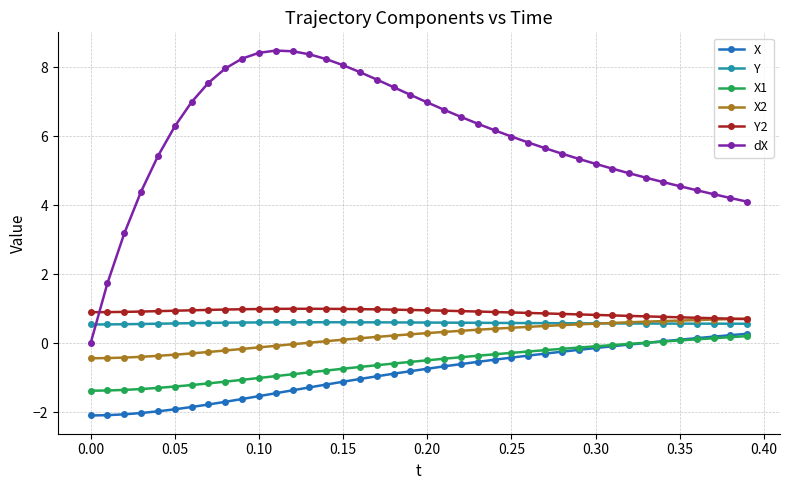

What is the value of the Y2 point at the 4th from the left?

0.9